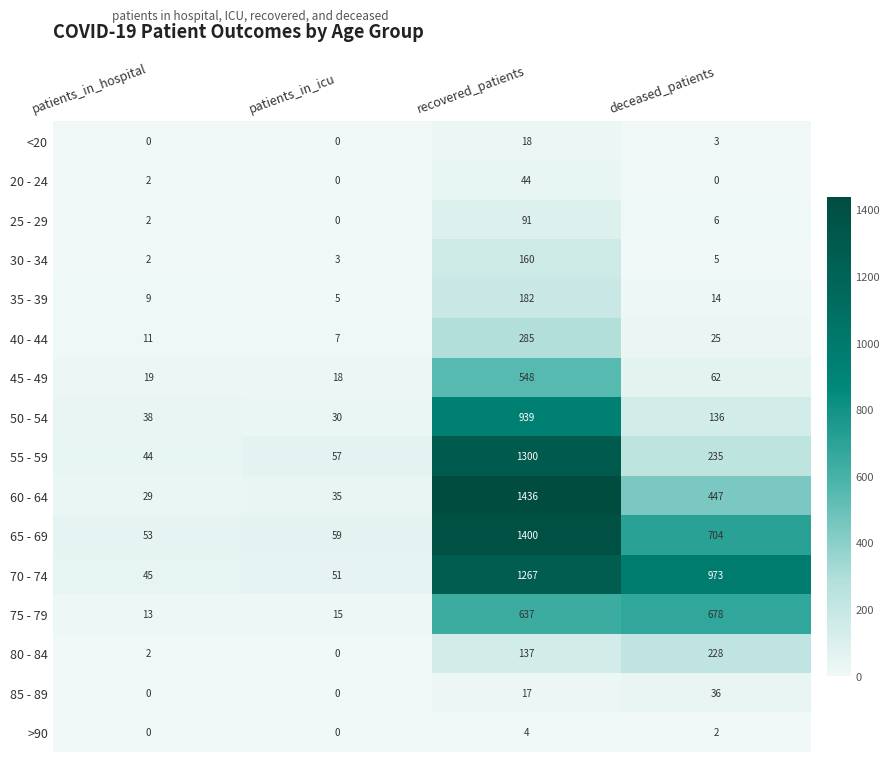

At which label does 65 - 69 reach its minimum?

patients_in_hospital